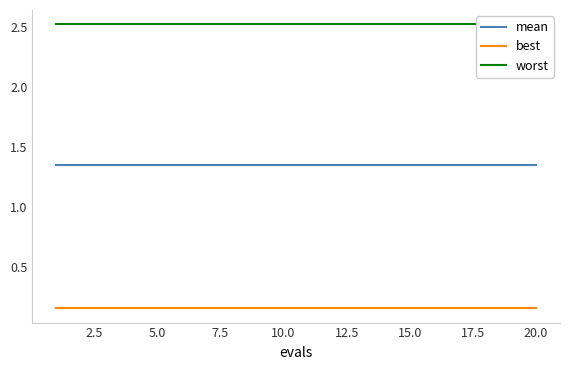

True or false: mean and best cross at least once.

False